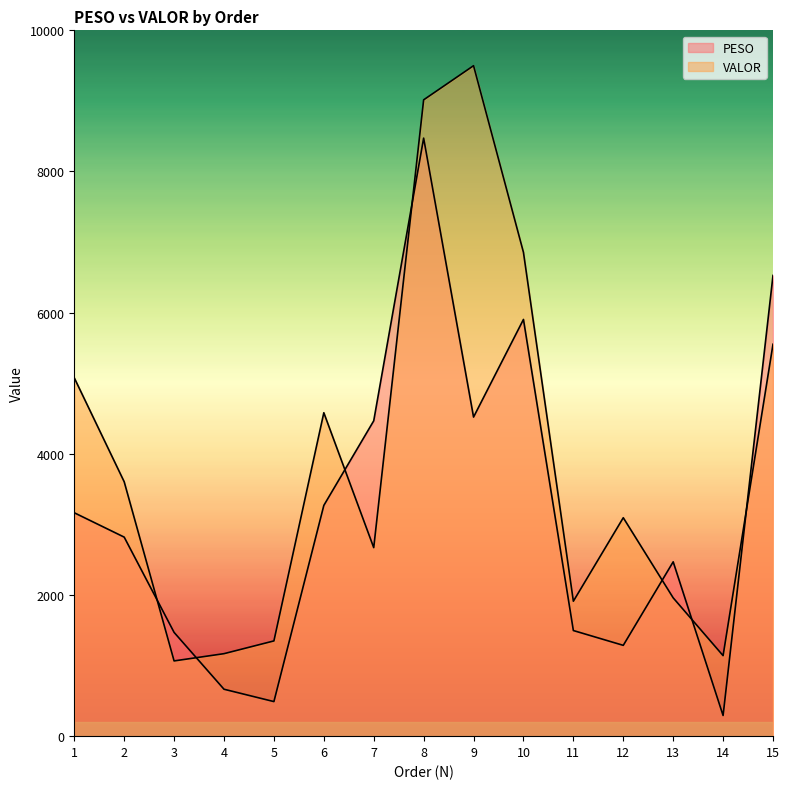

How many lines are shown in the chart?

2